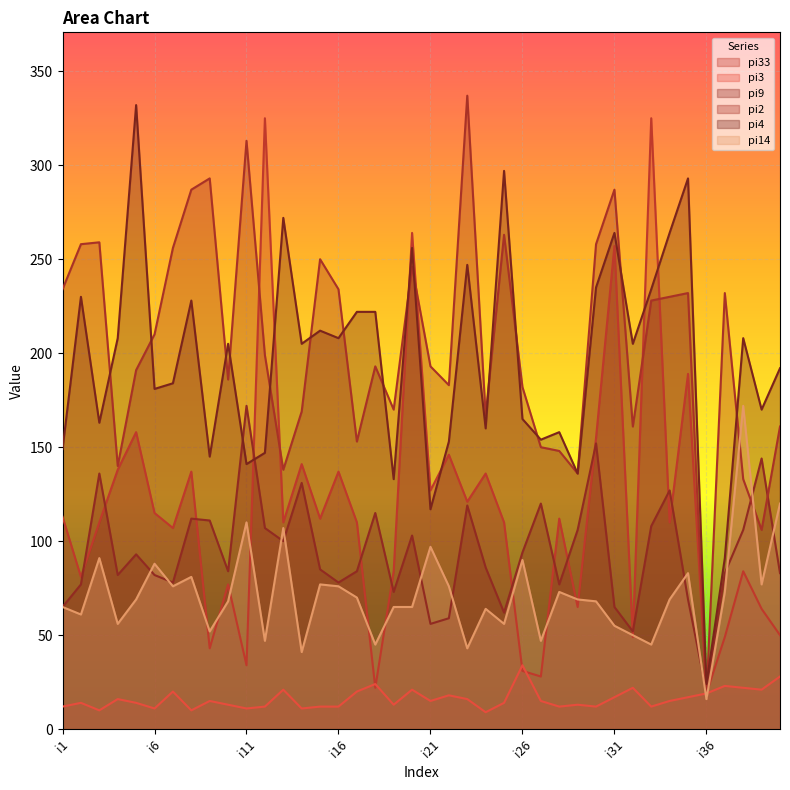

What is the difference between the maximum and minimum values in the pi9 series?

152